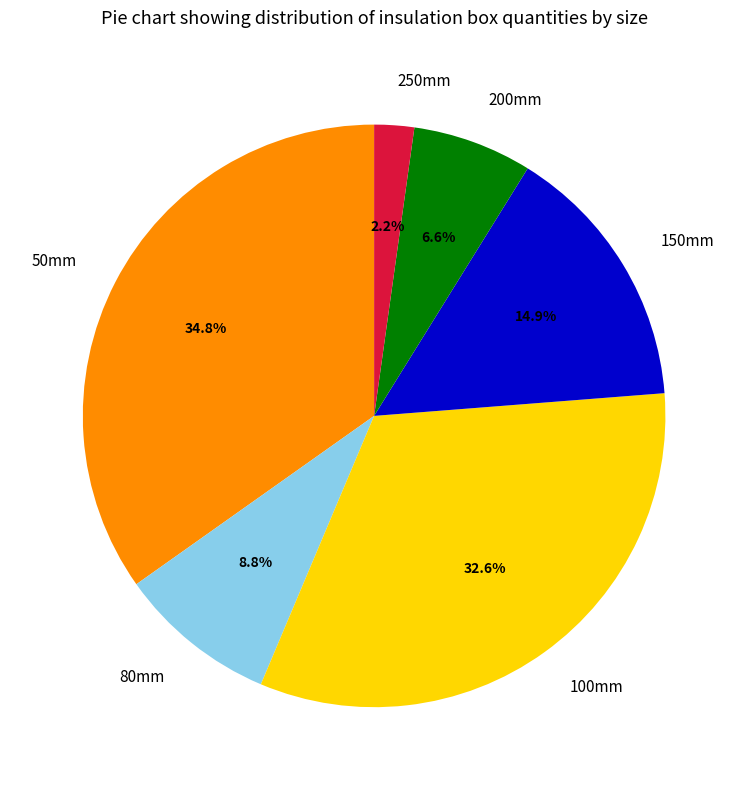

Which category has the biggest portion of the pie?

50mm